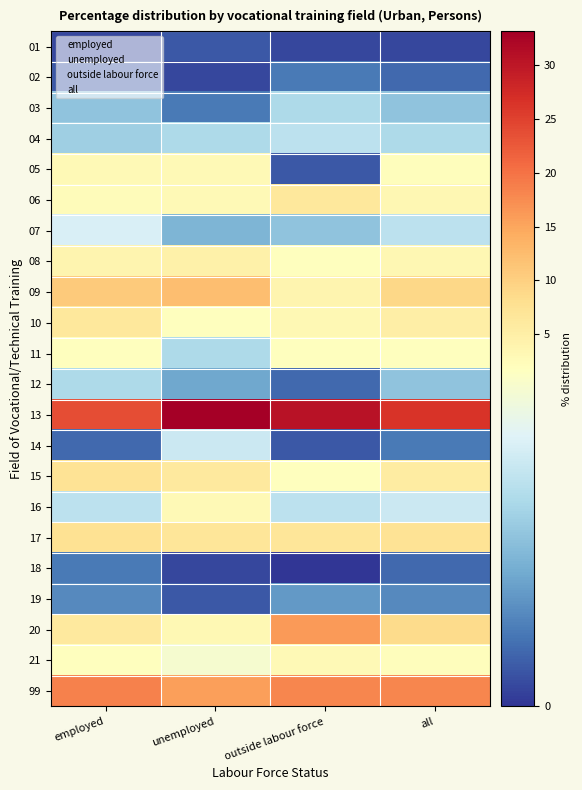

Reading right to left, list all the values displayed in this chart.

01: all=0.1	outside labour force=0.1	unemployed=0.2	employed=0.1
02: all=0.3	outside labour force=0.4	unemployed=0.1	employed=0.2
03: all=0.9	outside labour force=1.1	unemployed=0.4	employed=0.9
04: all=1.1	outside labour force=1.2	unemployed=1.1	employed=1.0
05: all=2.1	outside labour force=0.2	unemployed=2.9	employed=2.8
06: all=3.5	outside labour force=6.3	unemployed=2.9	employed=2.3
07: all=1.2	outside labour force=0.9	unemployed=0.8	employed=1.4
08: all=3.4	outside labour force=1.9	unemployed=4.7	employed=3.9
09: all=9.0	outside labour force=3.9	unemployed=12.3	employed=10.7
10: all=5.1	outside labour force=3.2	unemployed=2.0	employed=6.4
11: all=1.8	outside labour force=2.0	unemployed=1.1	employed=1.8
12: all=0.9	outside labour force=0.3	unemployed=0.7	employed=1.1
13: all=26.4	outside labour force=30.5	unemployed=33.1	employed=23.7
14: all=0.4	outside labour force=0.2	unemployed=1.3	employed=0.3
15: all=5.6	outside labour force=1.8	unemployed=6.2	employed=7.2
16: all=1.3	outside labour force=1.2	unemployed=2.9	employed=1.2
17: all=7.3	outside labour force=6.9	unemployed=6.9	employed=7.6
18: all=0.3	outside labour force=0.0	unemployed=0.1	employed=0.4
19: all=0.5	outside labour force=0.6	unemployed=0.2	employed=0.5
20: all=8.5	outside labour force=16.2	unemployed=3.1	employed=6.0
21: all=2.1	outside labour force=2.9	unemployed=1.7	employed=1.8
99: all=18.1	outside labour force=18.0	unemployed=15.6	employed=18.6